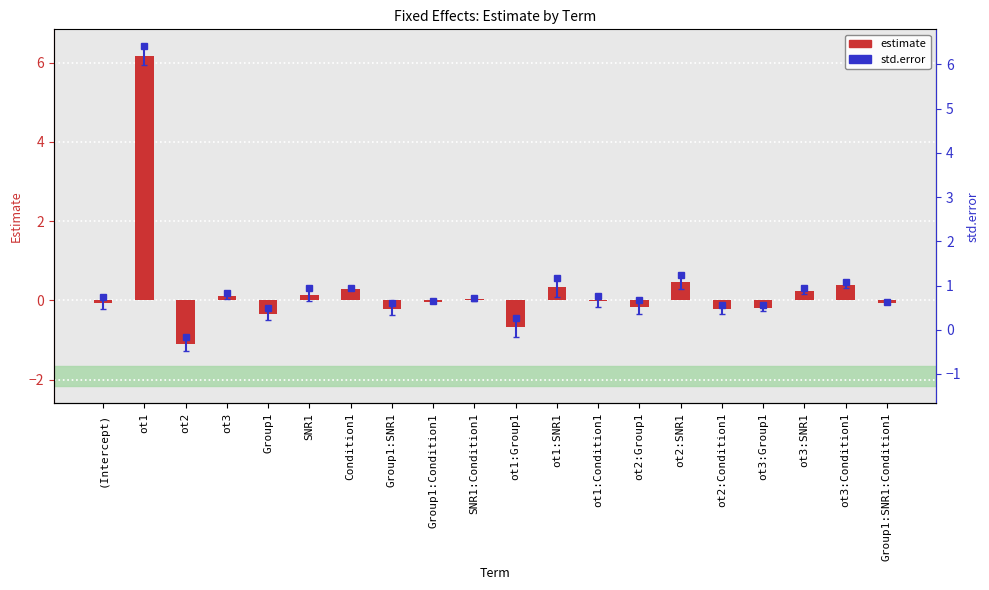

What is the difference between the maximum and second lowest values?

6.8